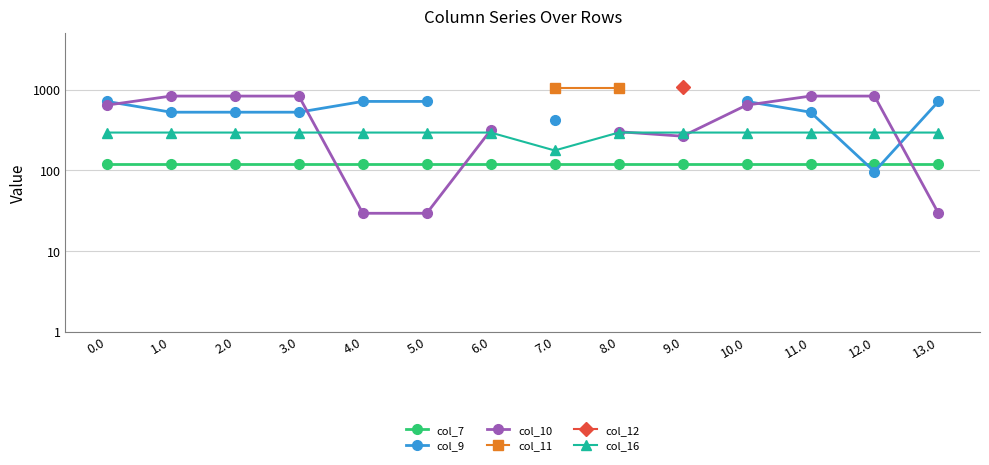

Which series changed the most between 10.0 and 13.0?

col_10